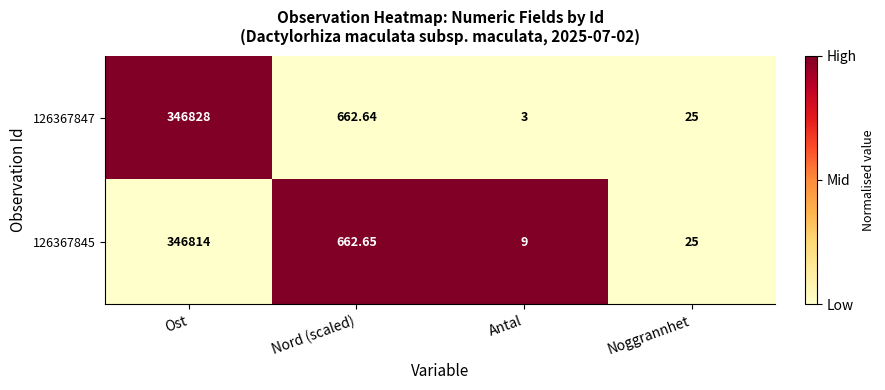

At which label is 126367845 closest to 173411?

Nord (scaled)